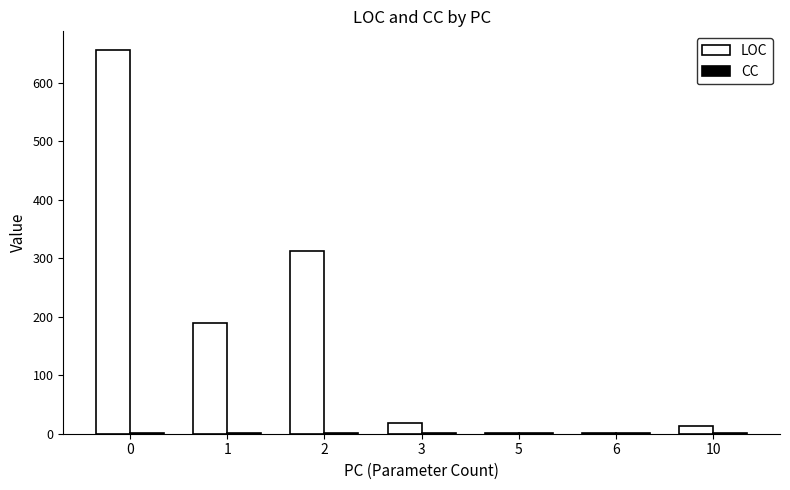

What is the sum of all LOC values?

1193